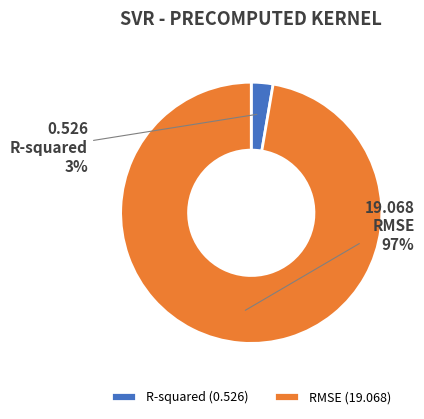

Is the sum of RMSE and R-squared greater than half?

Yes